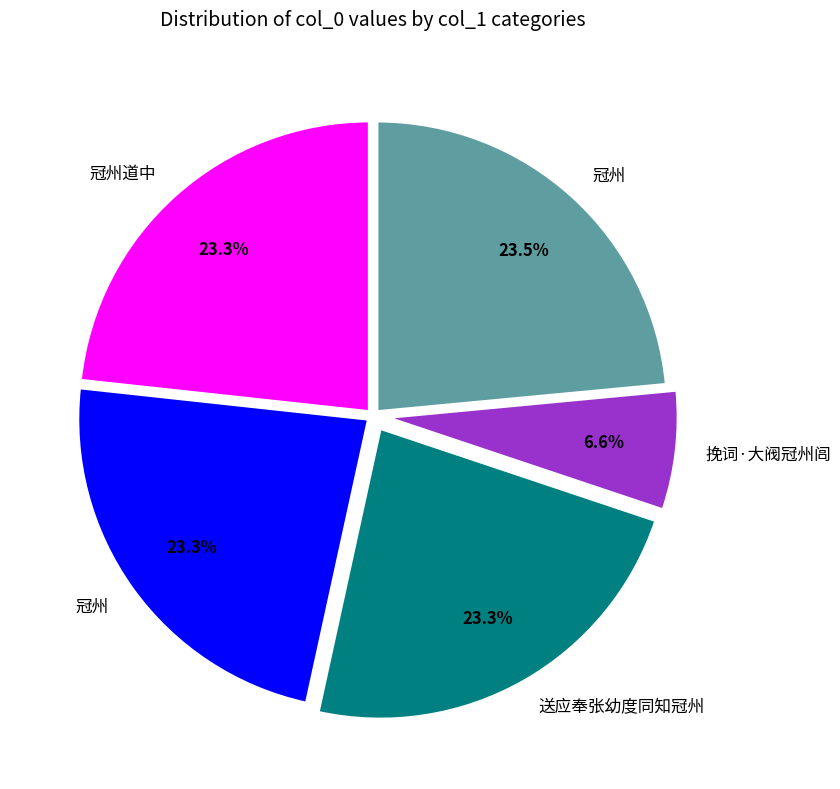

Does any single category account for the majority?

No